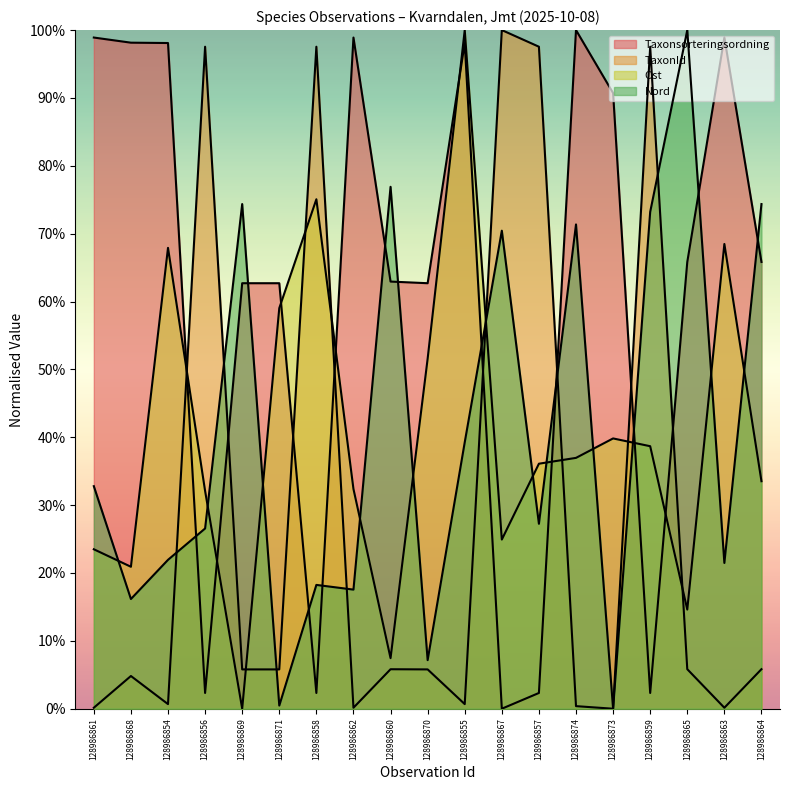

Reading right to left, extract all data points from this chart.

Taxonsorteringsordning: 128986864=0.7	128986863=1.0	128986865=0.7	128986859=0.0	128986873=0.9	128986874=1.0	128986857=0.0	128986867=0.0	128986855=1.0	128986870=0.6	128986860=0.6	128986862=1.0	128986858=0.0	128986871=0.6	128986869=0.6	128986856=0.0	128986854=1.0	128986868=1.0	128986861=1.0
TaxonId: 128986864=0.1	128986863=0.0	128986865=0.1	128986859=1.0	128986873=0.0	128986874=0.0	128986857=1.0	128986867=1.0	128986855=0.0	128986870=0.1	128986860=0.1	128986862=0.0	128986858=1.0	128986871=0.1	128986869=0.1	128986856=1.0	128986854=0.0	128986868=0.0	128986861=0.0
Ost: 128986864=0.3	128986863=0.7	128986865=0.1	128986859=0.4	128986873=0.4	128986874=0.4	128986857=0.4	128986867=0.2	128986855=1.0	128986870=0.5	128986860=0.1	128986862=0.3	128986858=0.8	128986871=0.6	128986869=0.0	128986856=0.3	128986854=0.7	128986868=0.2	128986861=0.2
Nord: 128986864=0.7	128986863=0.2	128986865=1.0	128986859=0.7	128986873=0.0	128986874=0.7	128986857=0.3	128986867=0.7	128986855=0.4	128986870=0.1	128986860=0.8	128986862=0.2	128986858=0.2	128986871=0.0	128986869=0.7	128986856=0.3	128986854=0.2	128986868=0.2	128986861=0.3